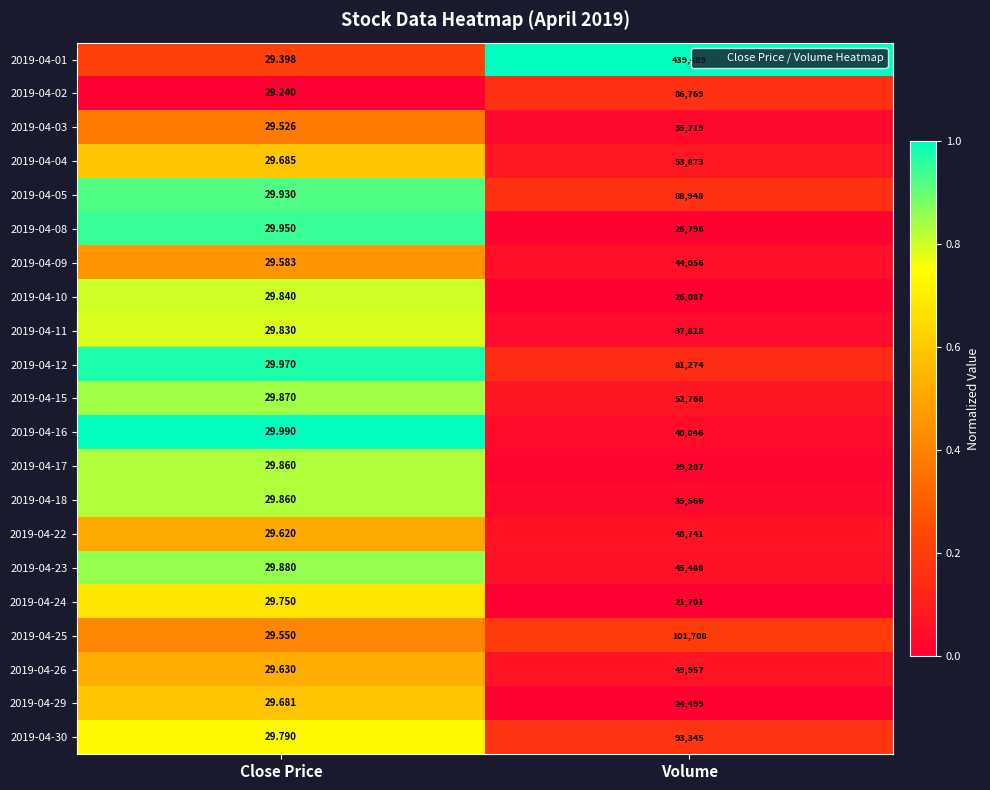

At which label is 2019-04-26 closest to 24993?

Close Price